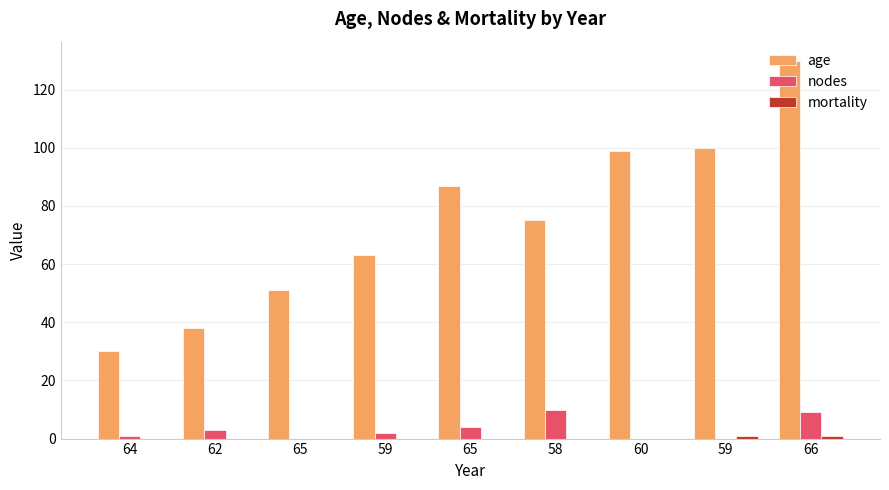

Is the value of age at 65 greater than the value of mortality at 65?

Yes